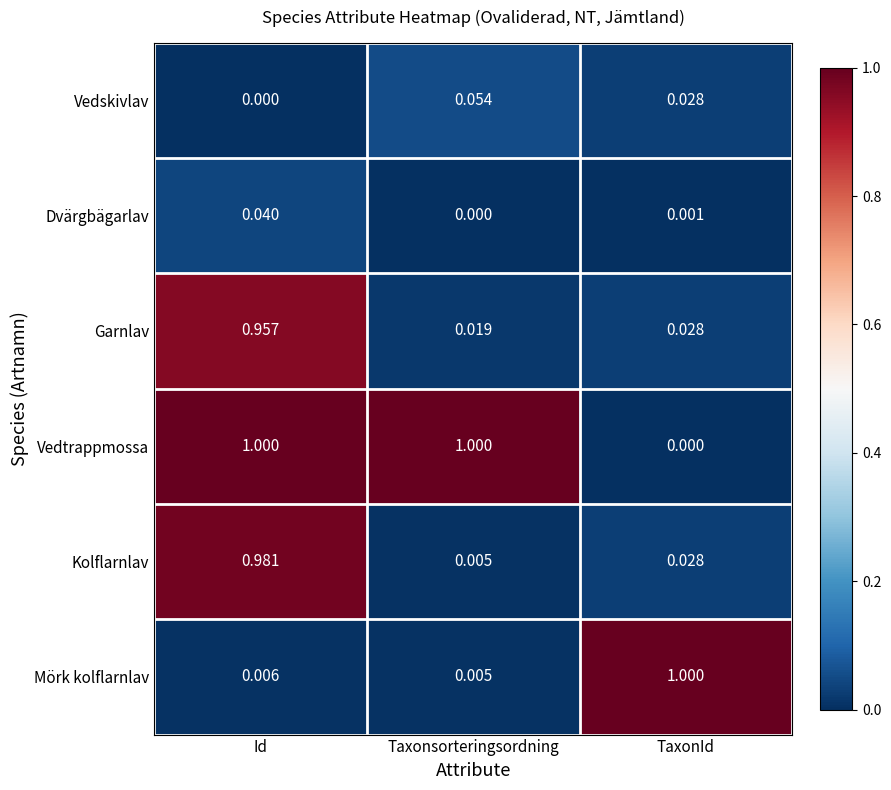

What is the spread (max minus min) of values at TaxonId?

1.0